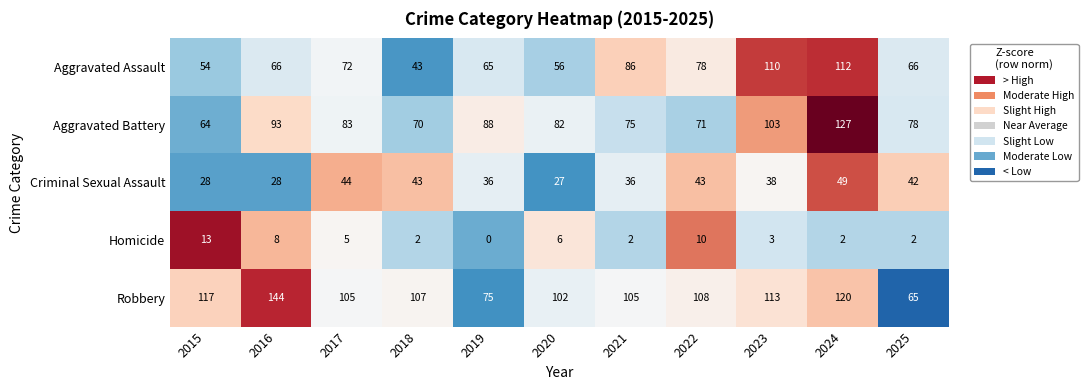

List the series in order of their peak value, lowest first.

Homicide, Criminal Sexual Assault, Aggravated Assault, Aggravated Battery, Robbery